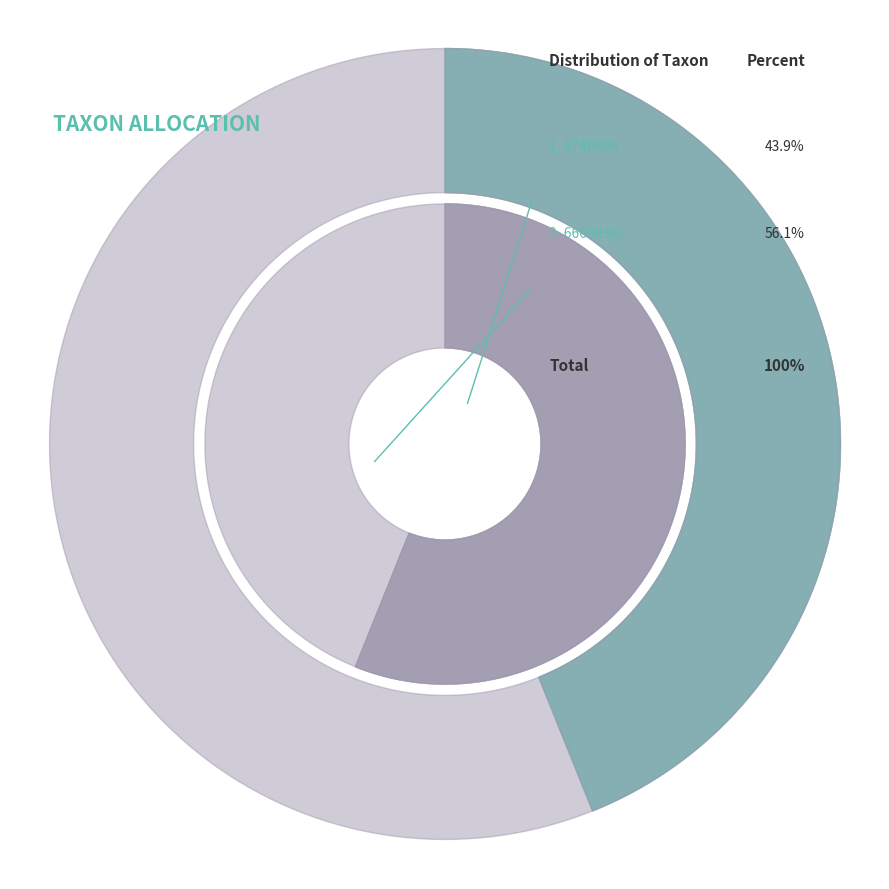

Which slice is the smallest?

6740696